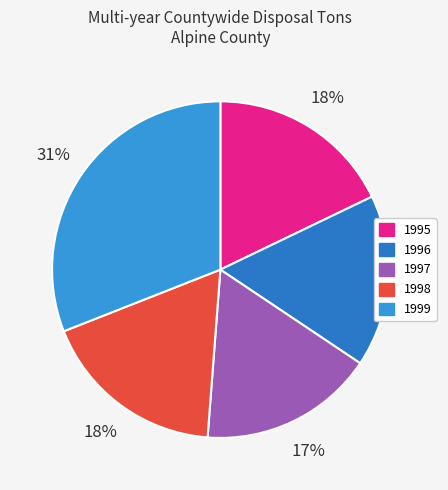

Does any single category account for the majority?

No